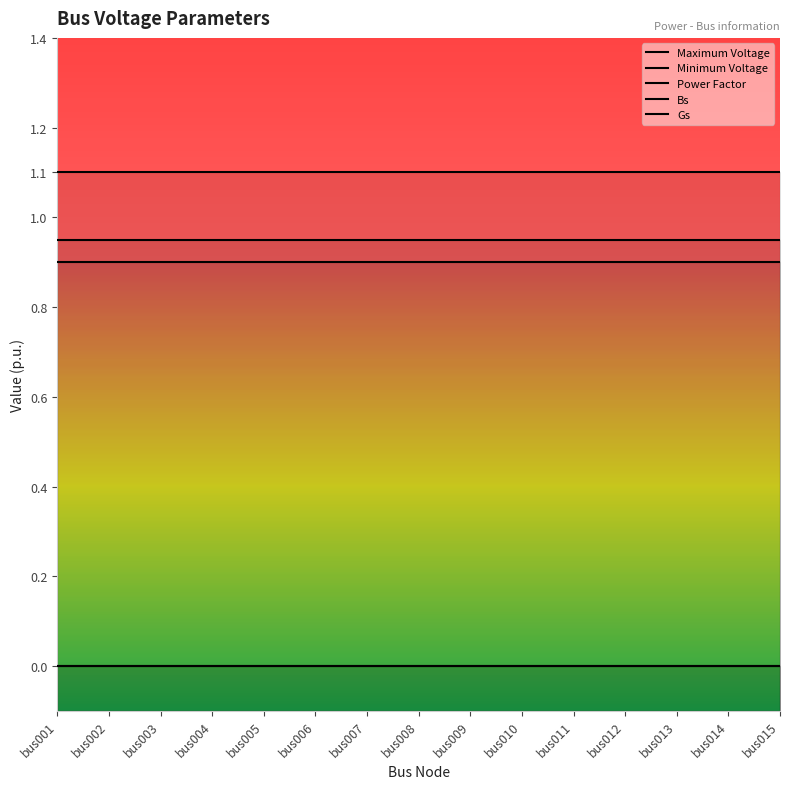

How many lines are shown in the chart?

5